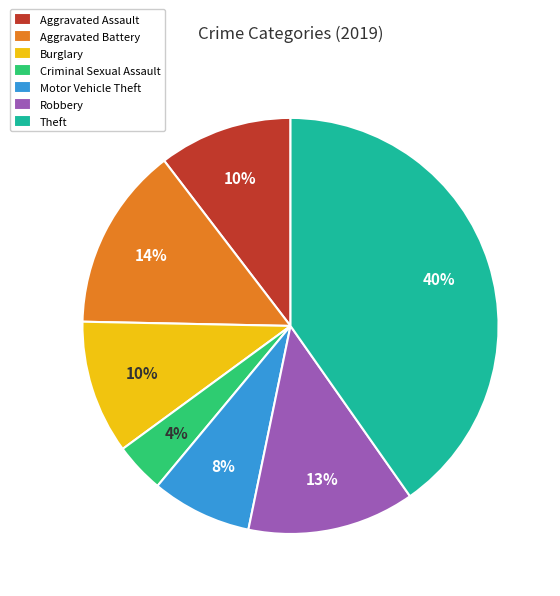

Does Motor Vehicle Theft represent more than half of the total?

No